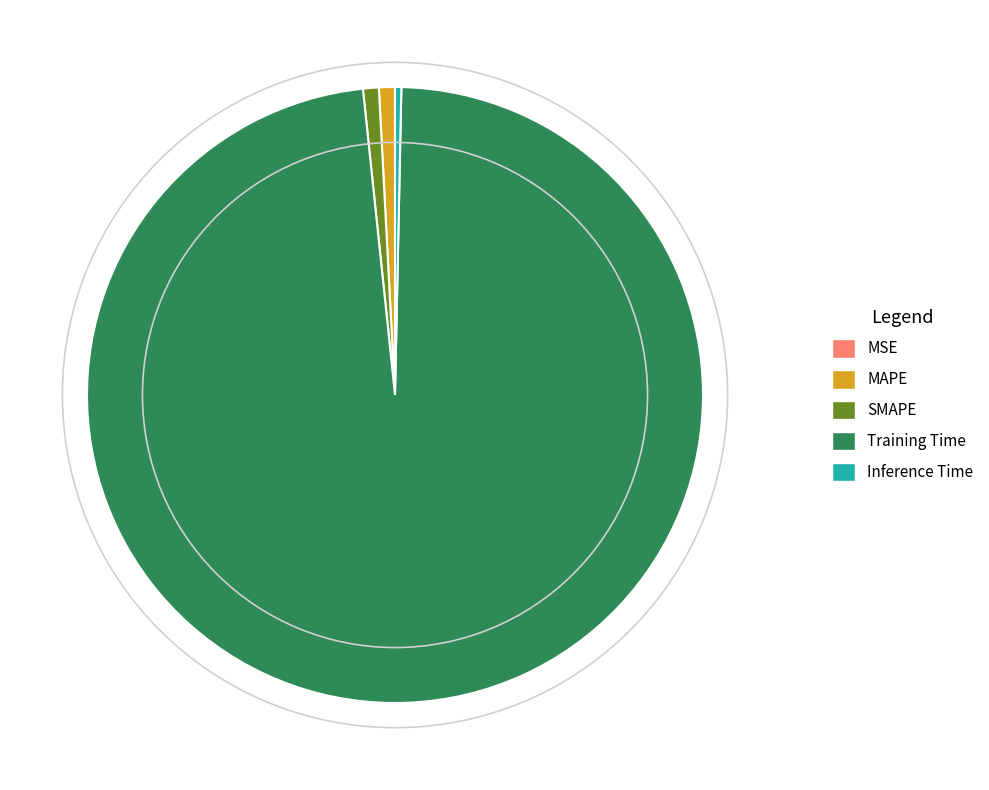

The Inference Time slice represents 0% of the pie. True or false?

True